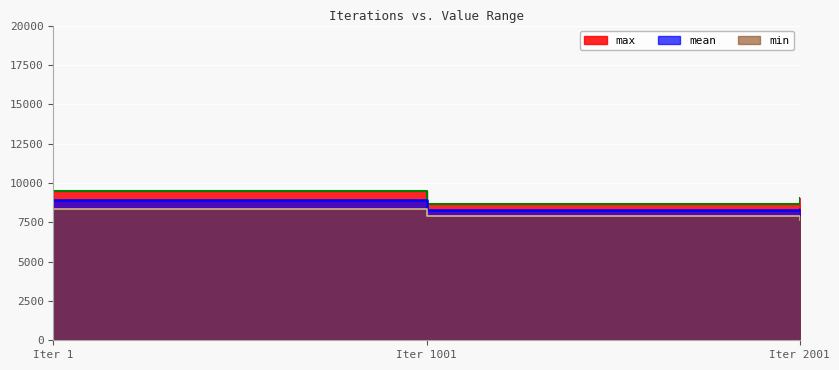

What is the total value across all series at Iter 2001?

25013.5